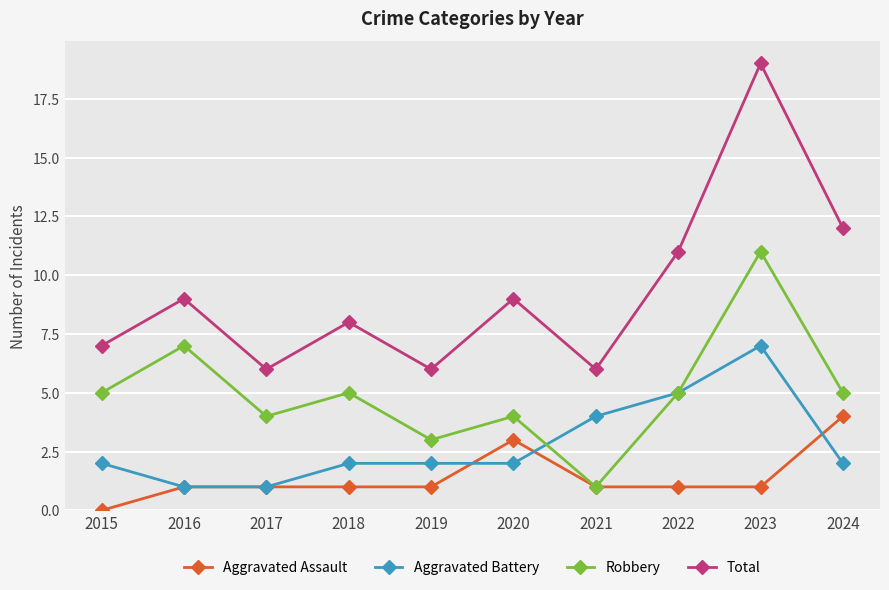

Which series has the widest spread of values?

Total